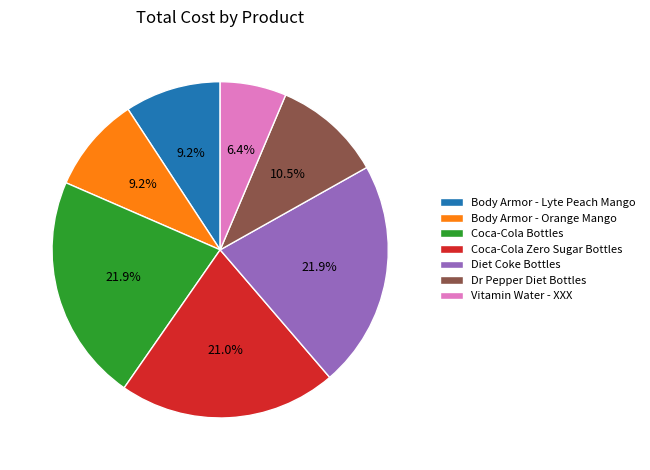

To the nearest percent, what is the difference between the largest and smallest slice percentages?

15%